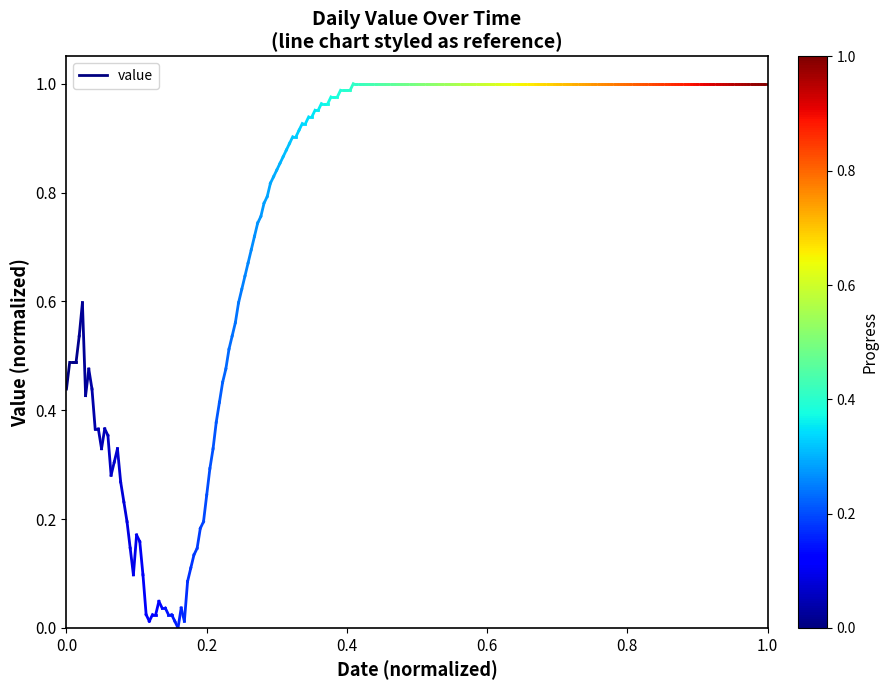

True or false: the data shows 0.8 at 0.2.

False